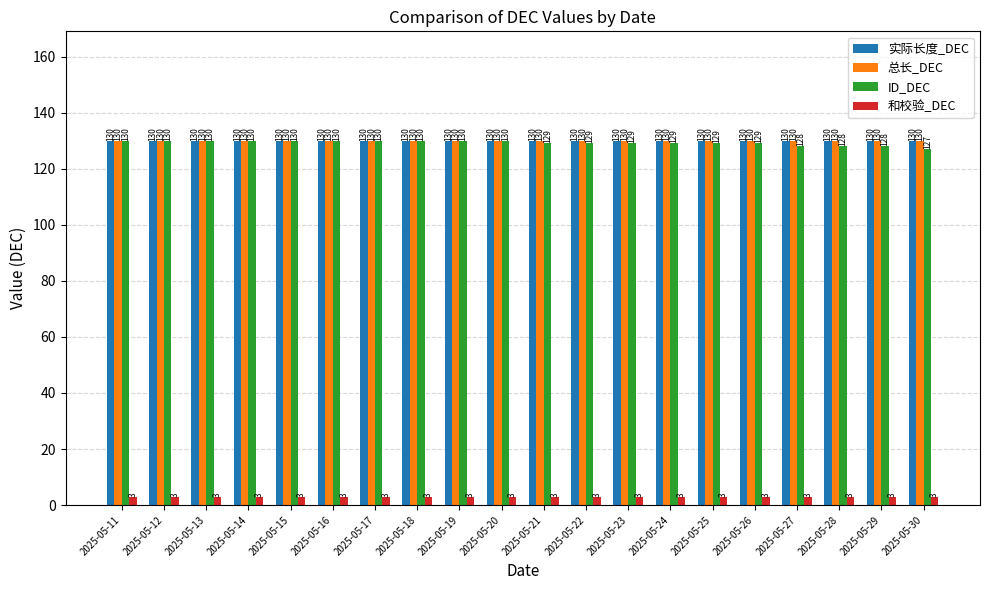

What value does the 和校验_DEC series have at 2025-05-30?

3